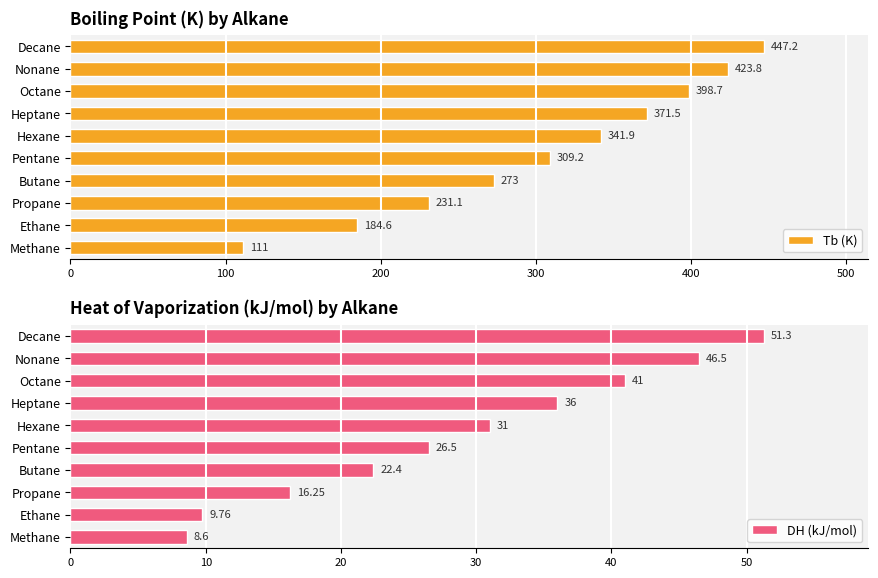

Does the chart contain stacked bars?

No